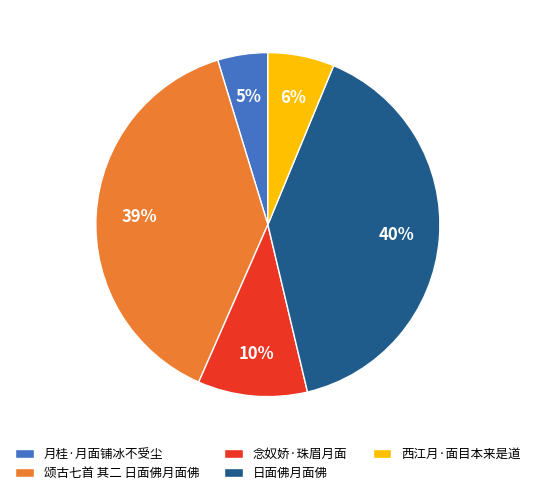

True or false: 念奴娇·珠眉月面 accounts for 10% of the total.

True